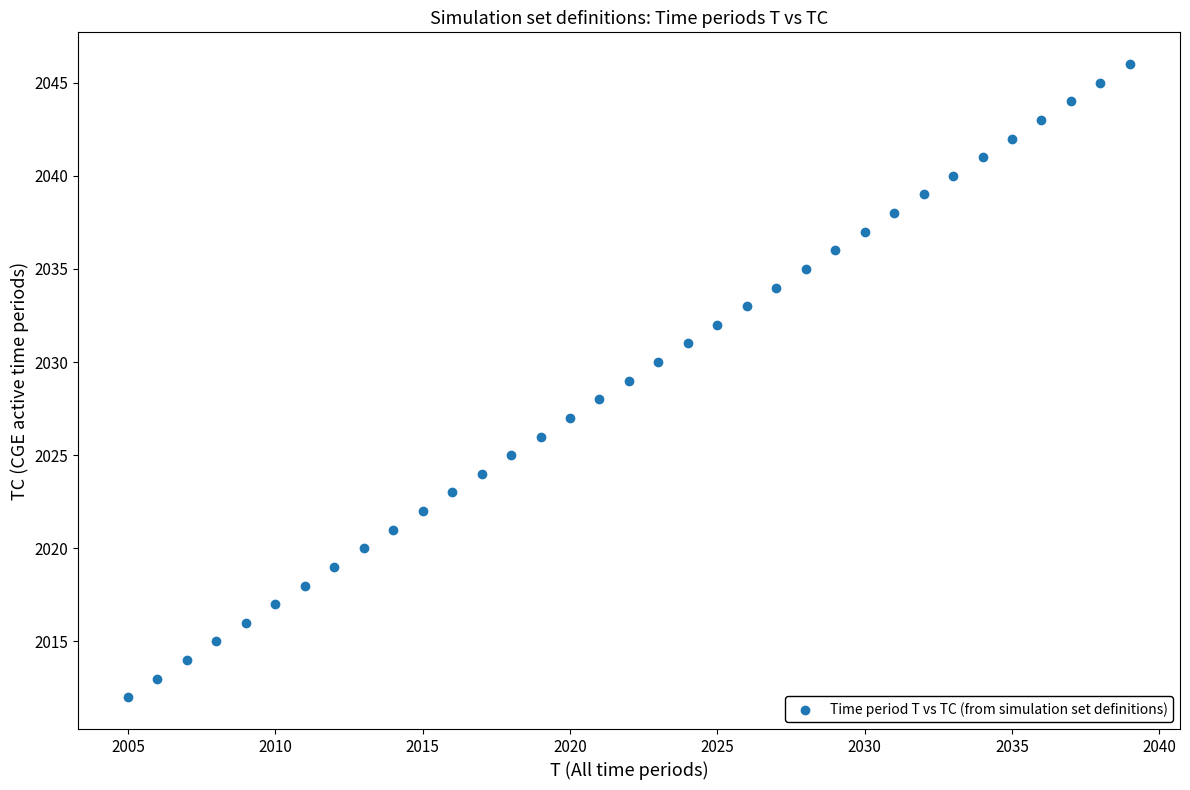

What is the range of X values (max minus min)?

34